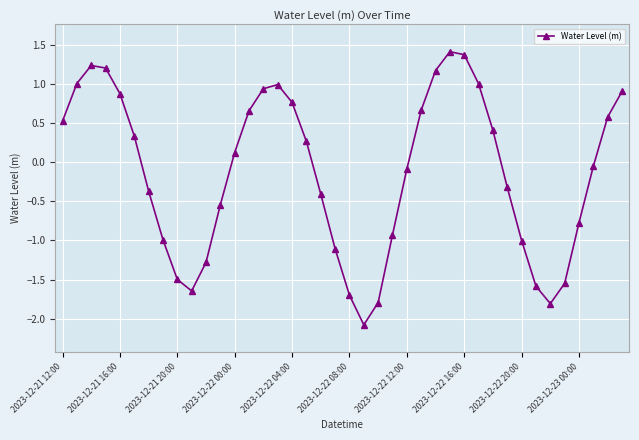

How many interior local valleys (lower than both neighbors) does the data have?

3